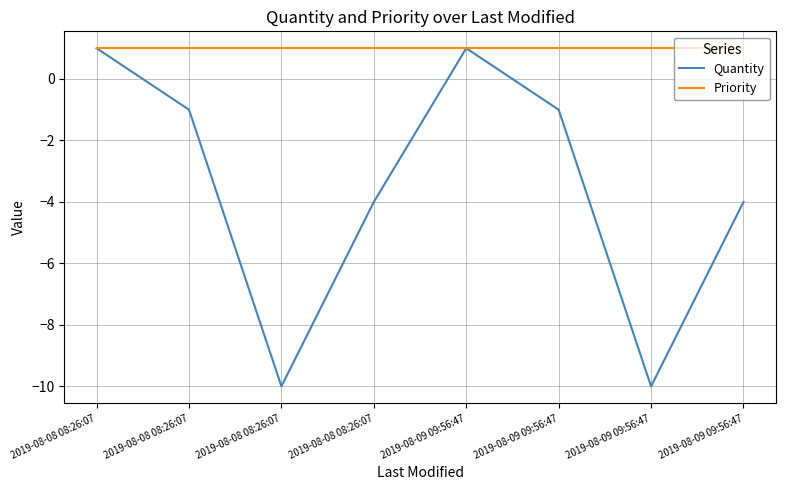

Where is the first local minimum for Quantity?

2019-08-08 08:26:07